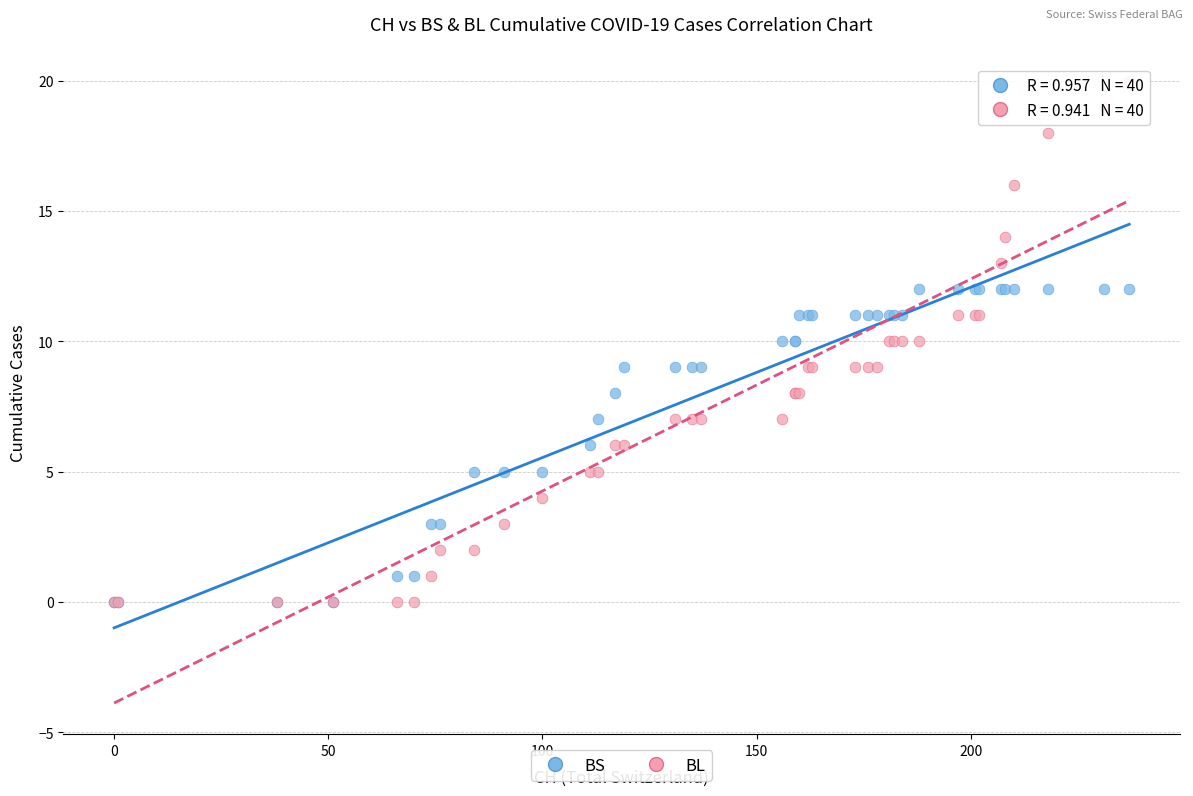

What are all the series names shown in the legend?

BS, BL